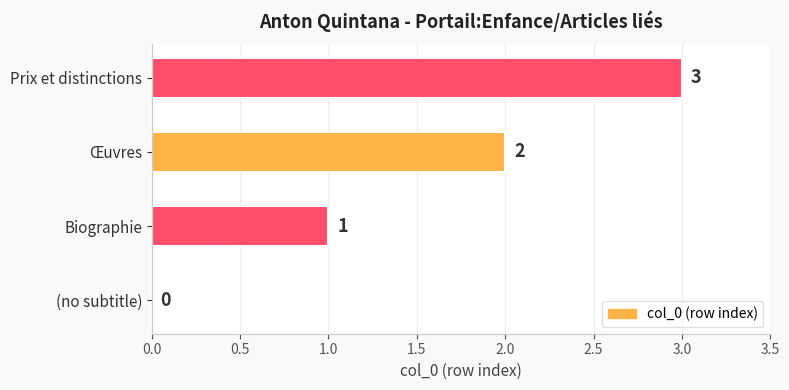

Which has a higher value, (no subtitle) or Œuvres?

Œuvres